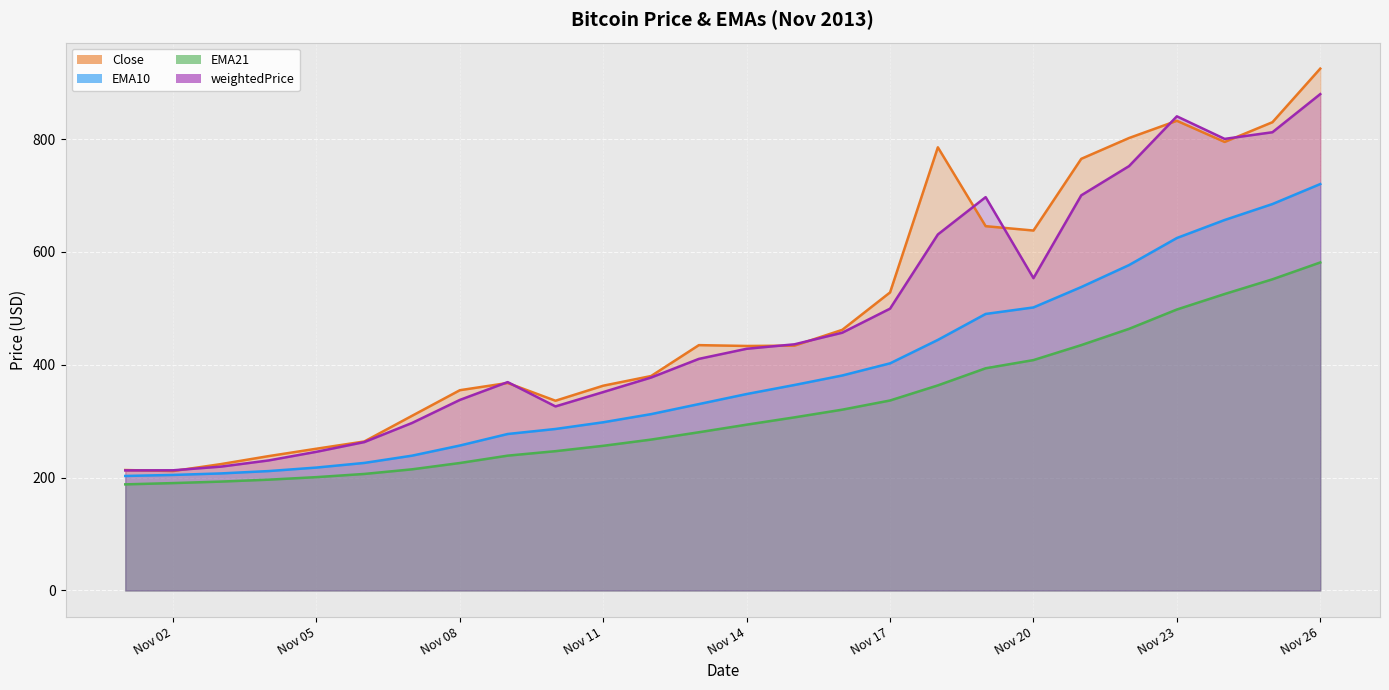

Where is Close nearest to the value 568?

Nov 17